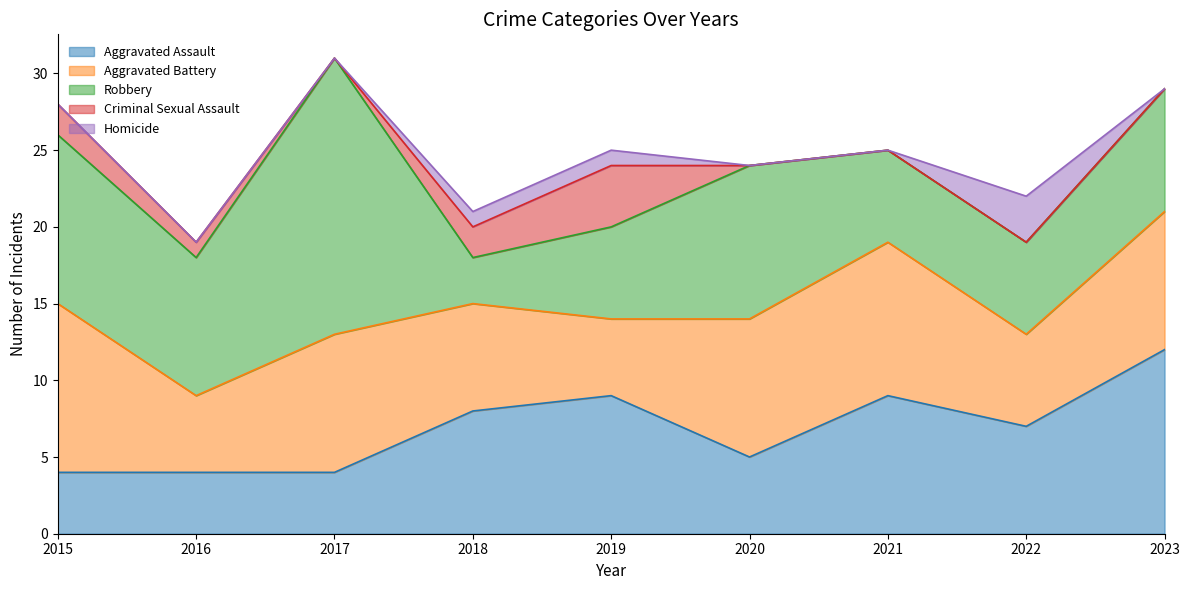

Which has a higher value, 2015 or 2021?

2021